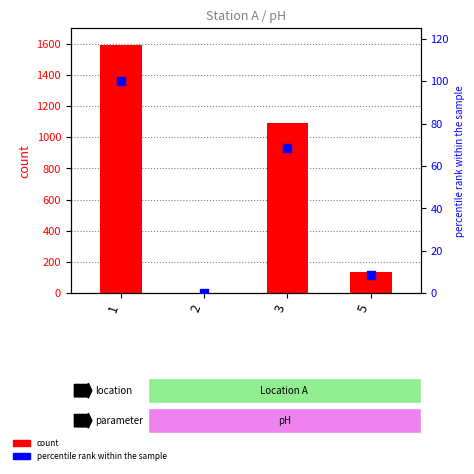

What is the ratio of the value at 3 to the value at 5?

8.0